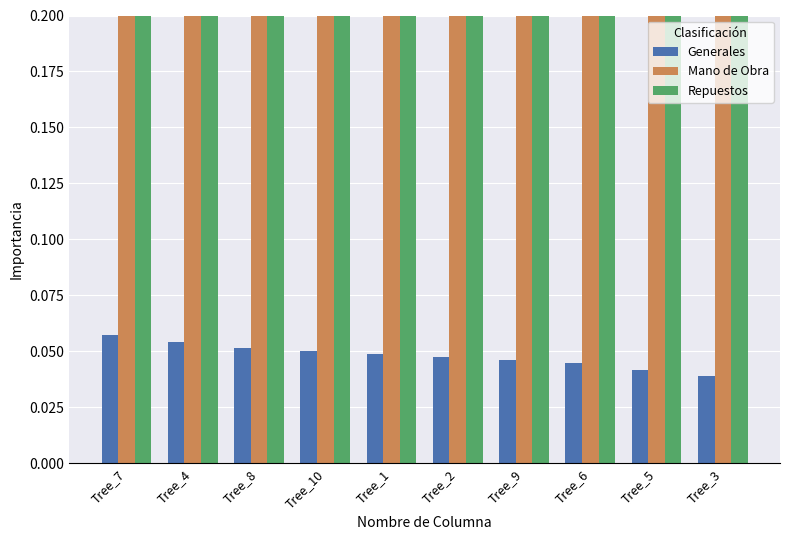

Rank the categories by Repuestos value from lowest to highest.

Tree_3, Tree_5, Tree_6, Tree_9, Tree_2, Tree_1, Tree_10, Tree_4, Tree_8, Tree_7